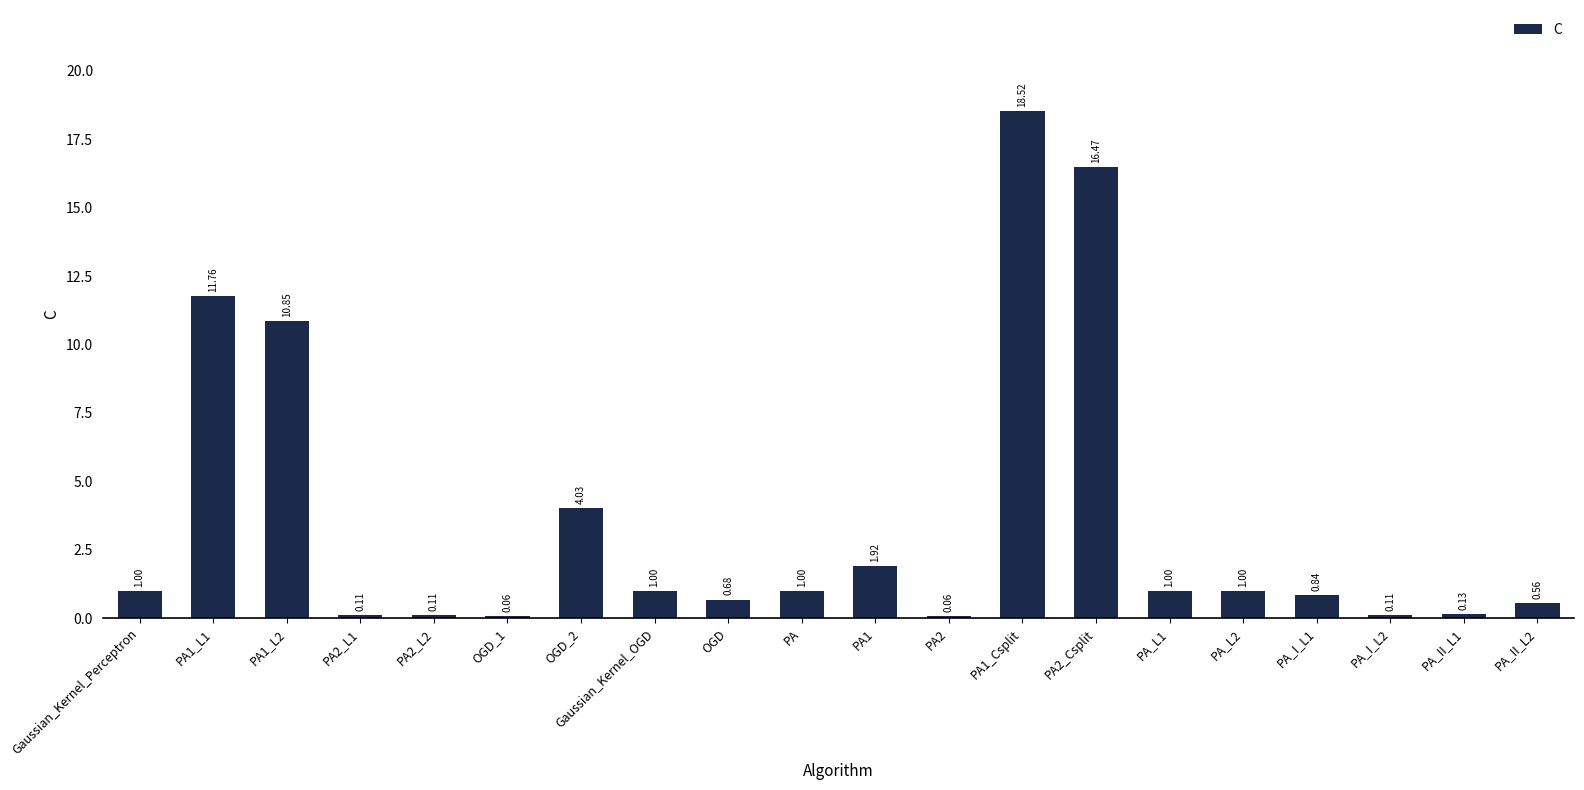

Are the bars horizontal?

No